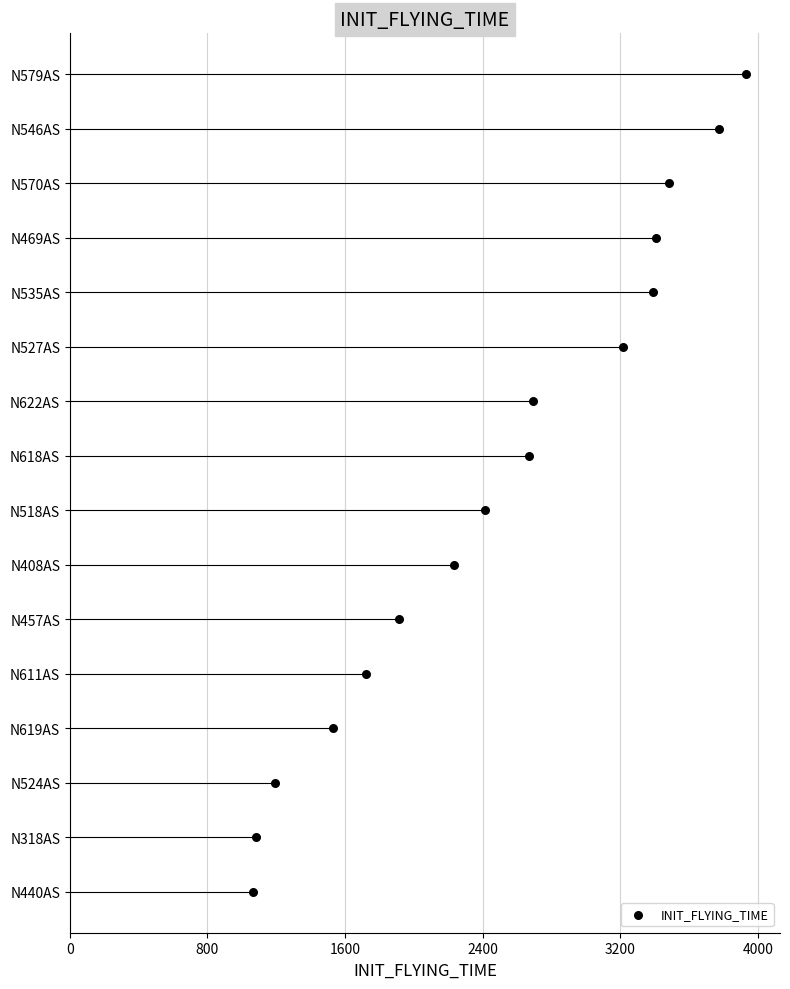

What is the ratio of the value at 1600 to the value at 3200?

0.5